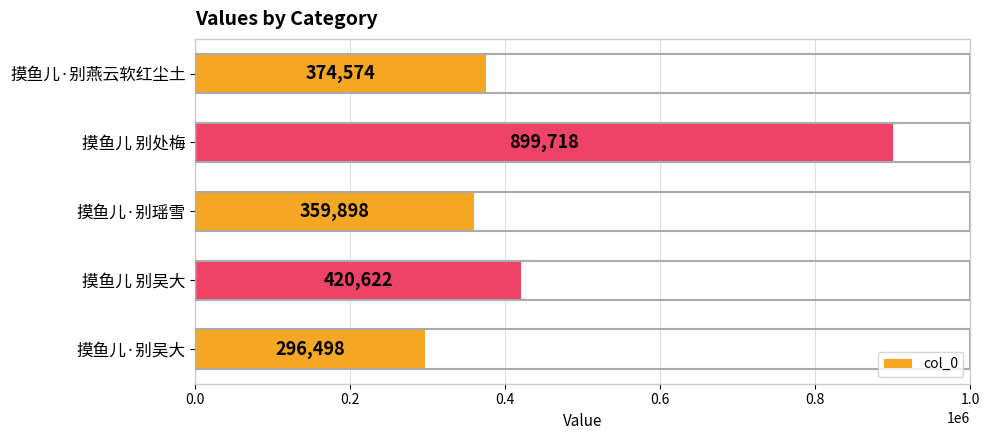

What is the sum of all values?

2351310